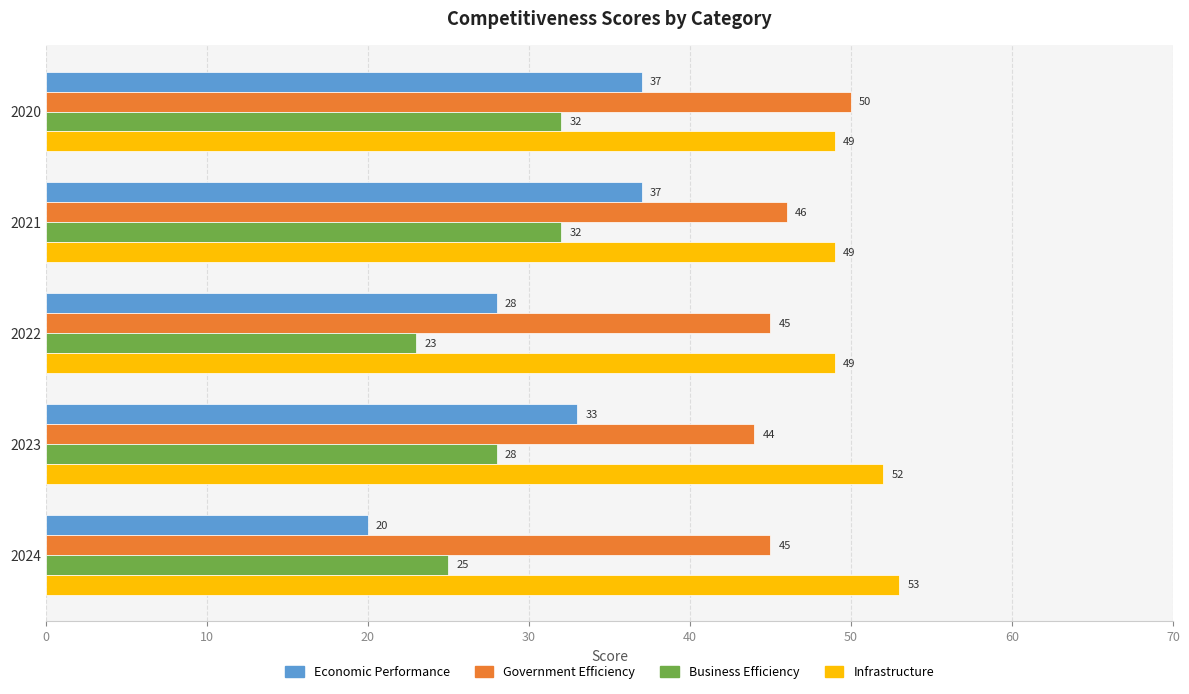

What is the difference between the highest and lowest values at 2023?

24